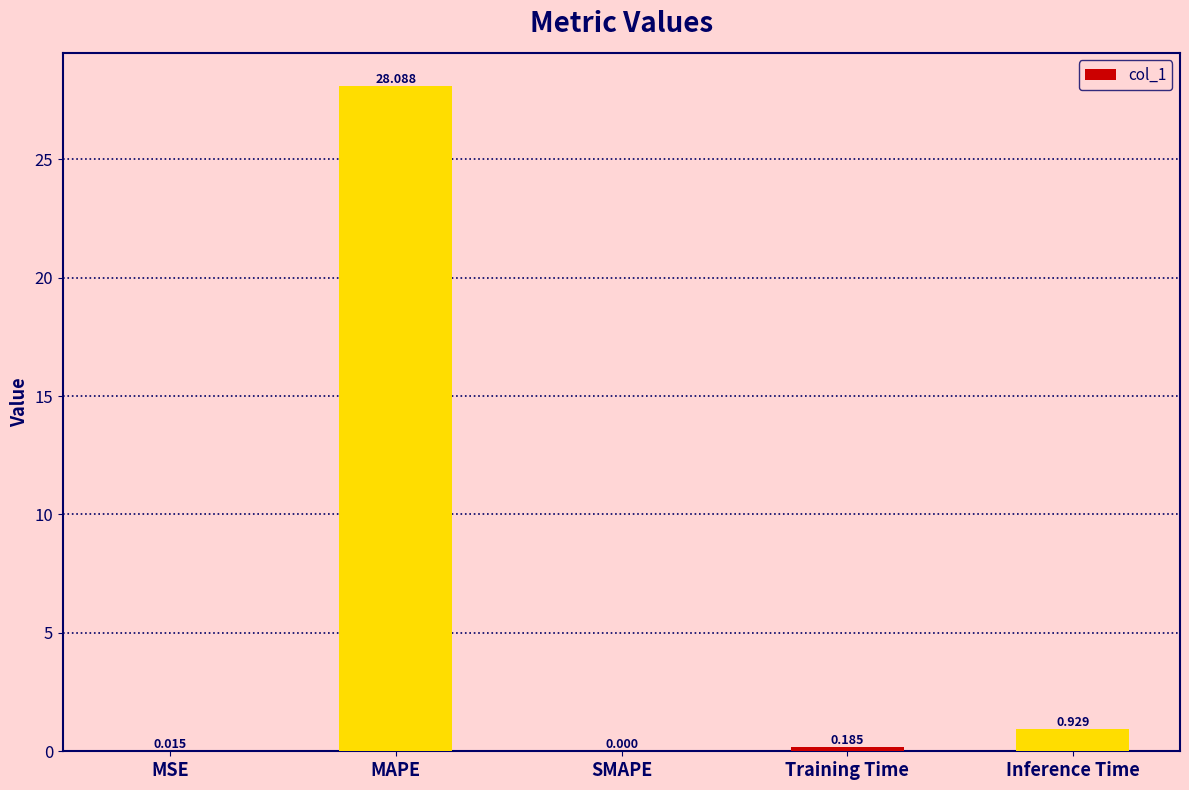

At which category does the chart reach its peak across all series?

MAPE